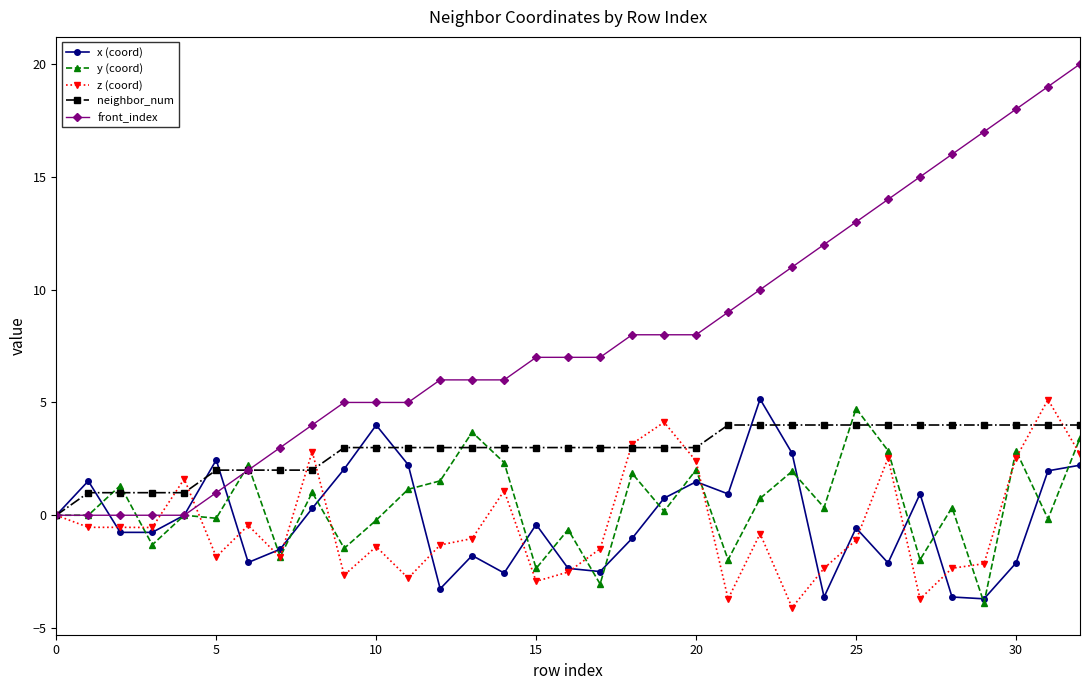

What is the value of the y (coord) point at the 17th from the left?

-0.6